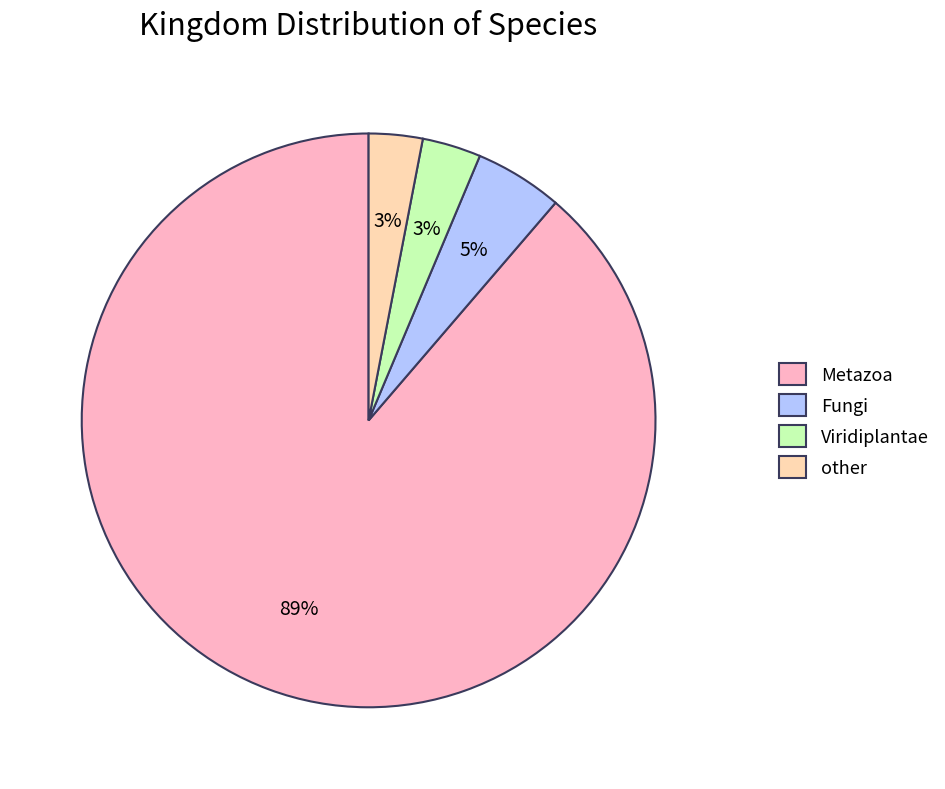

To the nearest percent, what portion does Fungi represent?

5%